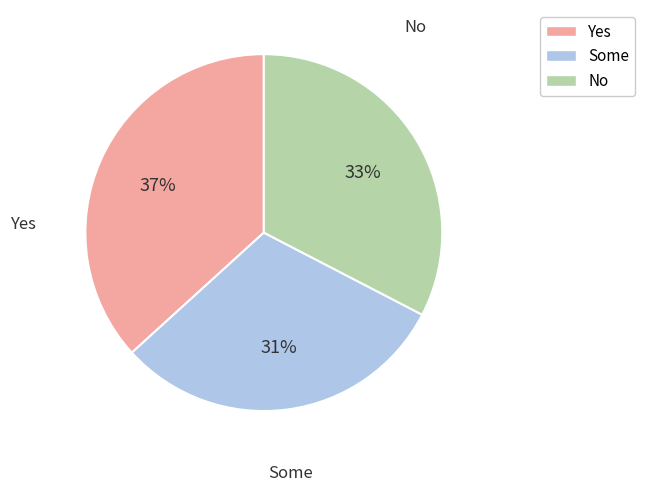

Is the sum of Yes and Some greater than half?

Yes